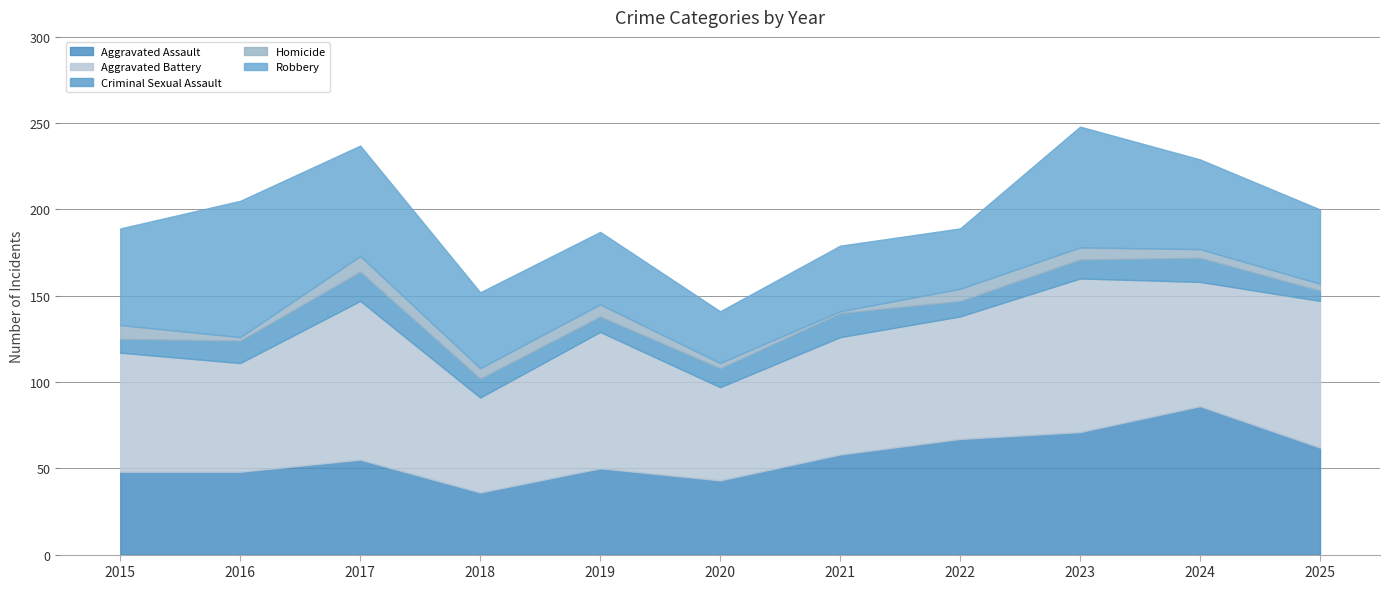

At 2020, list the series in order from smallest to largest.

Homicide, Criminal Sexual Assault, Robbery, Aggravated Assault, Aggravated Battery